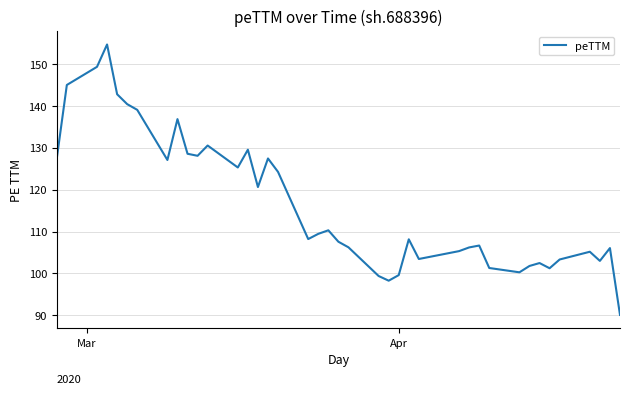

What is the maximum value shown in the chart?

154.7